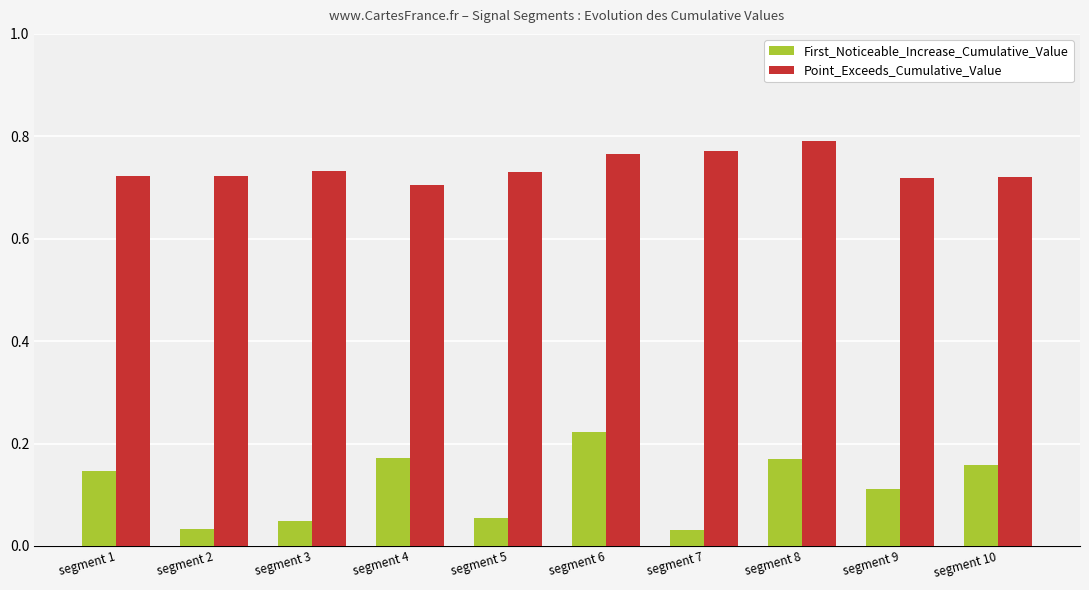

How many groups of bars are there?

10